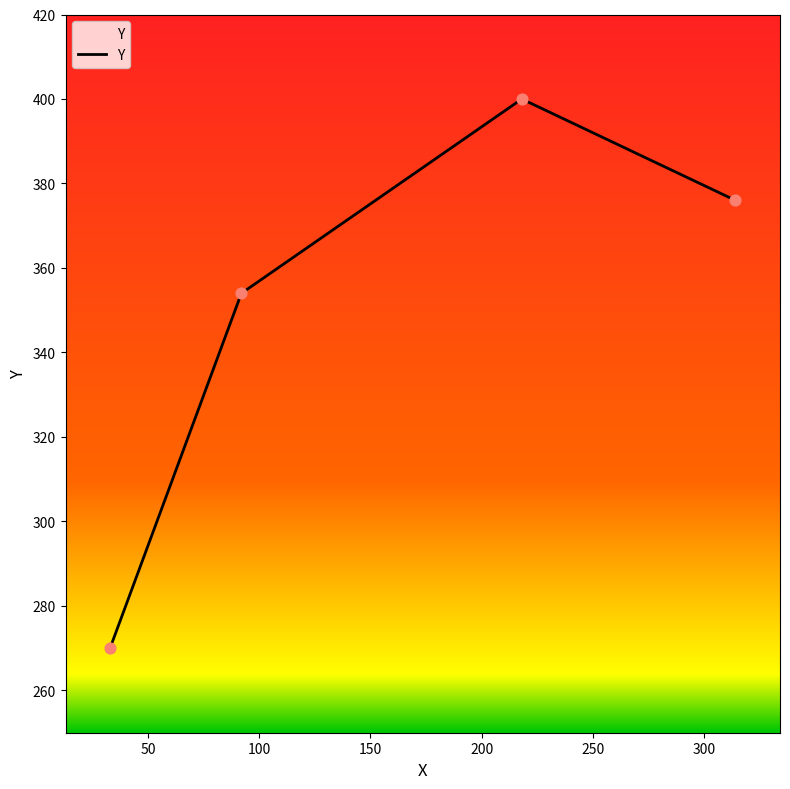

What is the smallest value displayed?

270